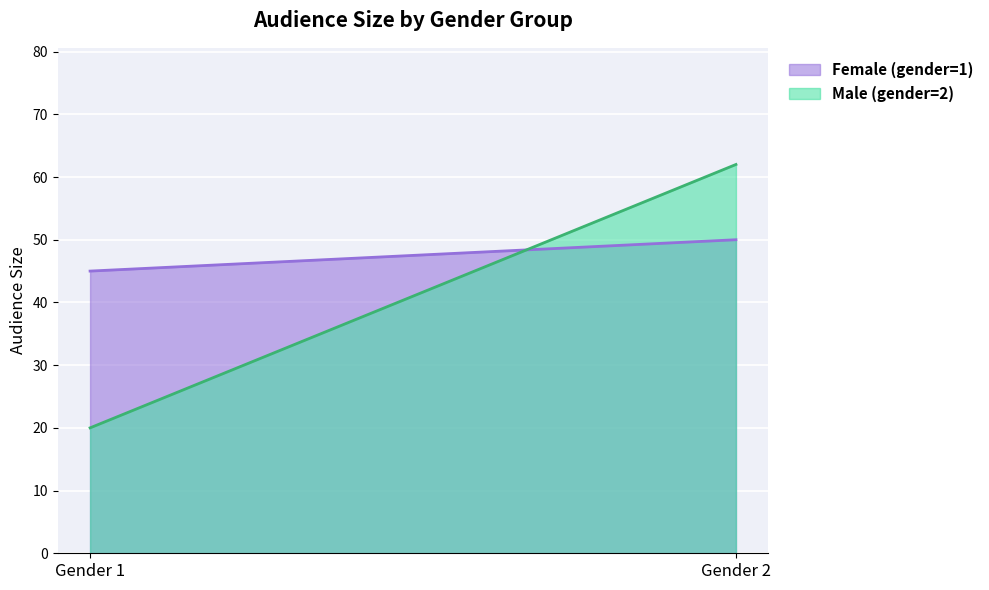

Rank the series by their maximum value, from highest to lowest.

Male (gender=2), Female (gender=1)